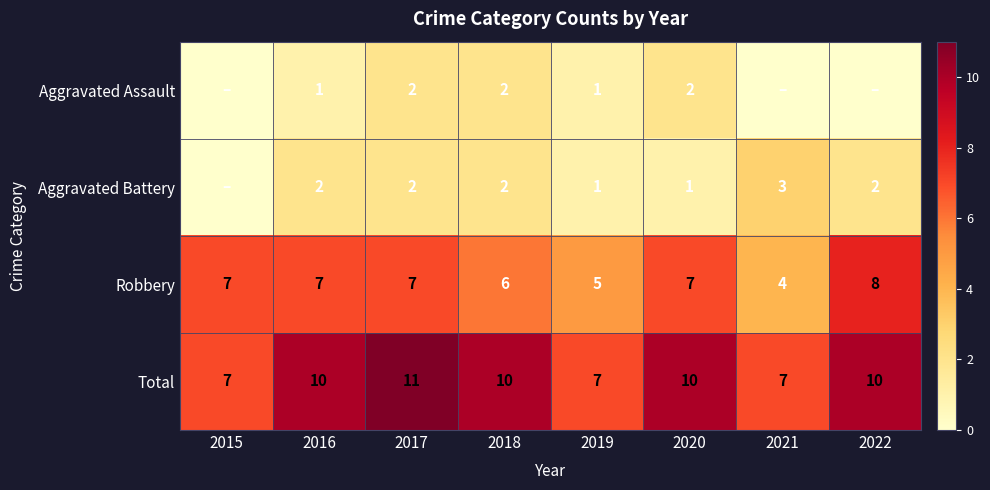

What is the lowest value of the Total series?

7